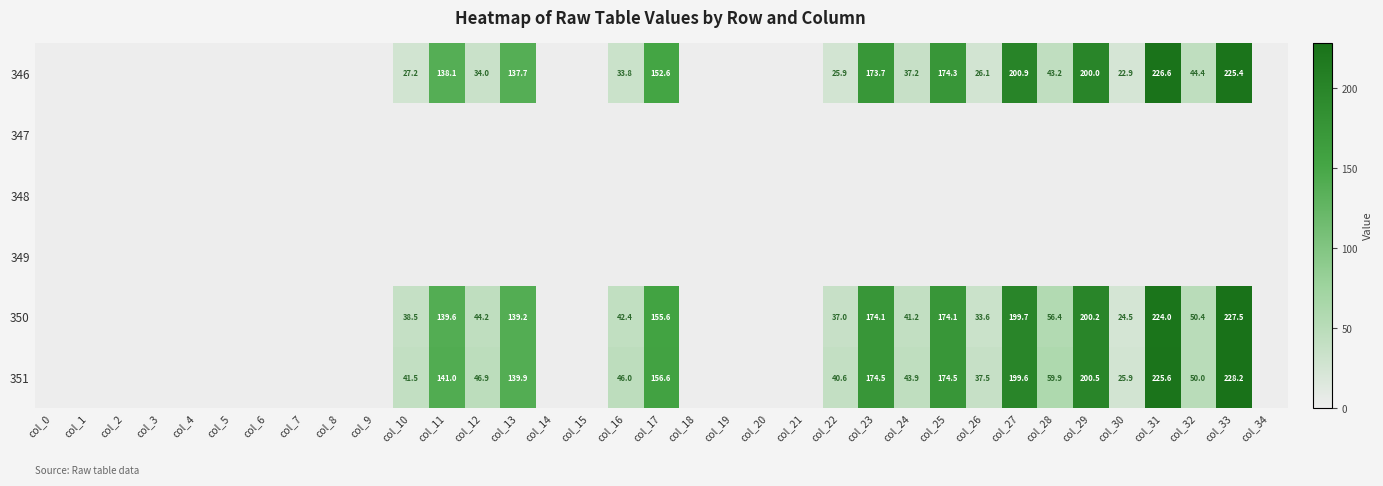

The 350 series shows 139.2 at col_13. True or false?

True